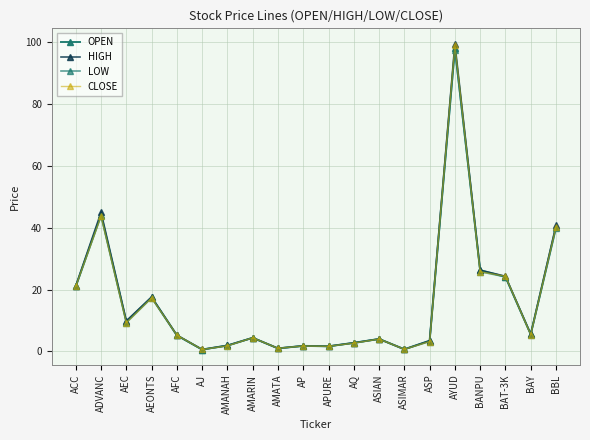

Is this an area chart (filled region under the line)?

No